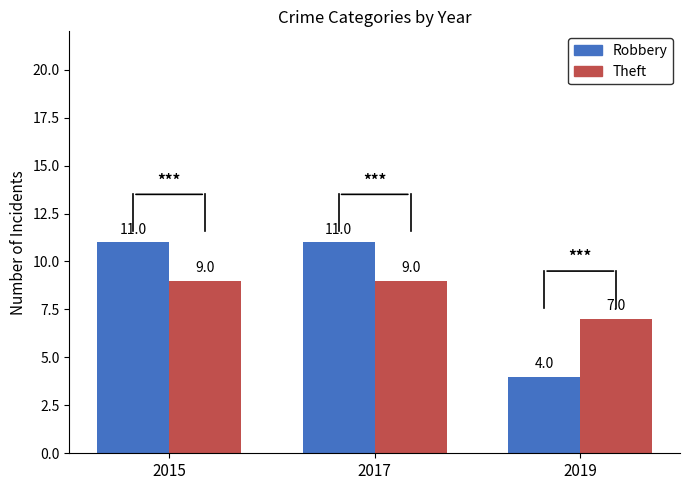

How many Theft values are between 7 and 9?

3